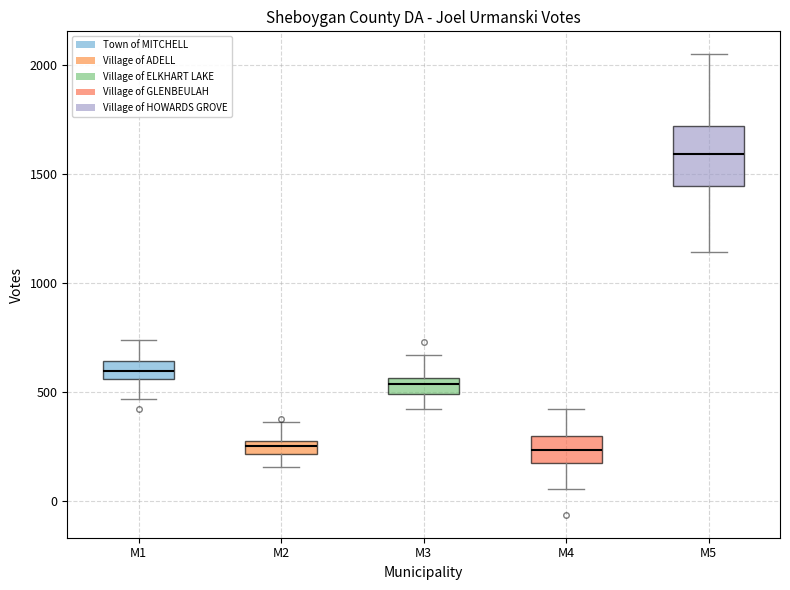

Which box is the tallest, from its lower edge to its upper edge?

M5